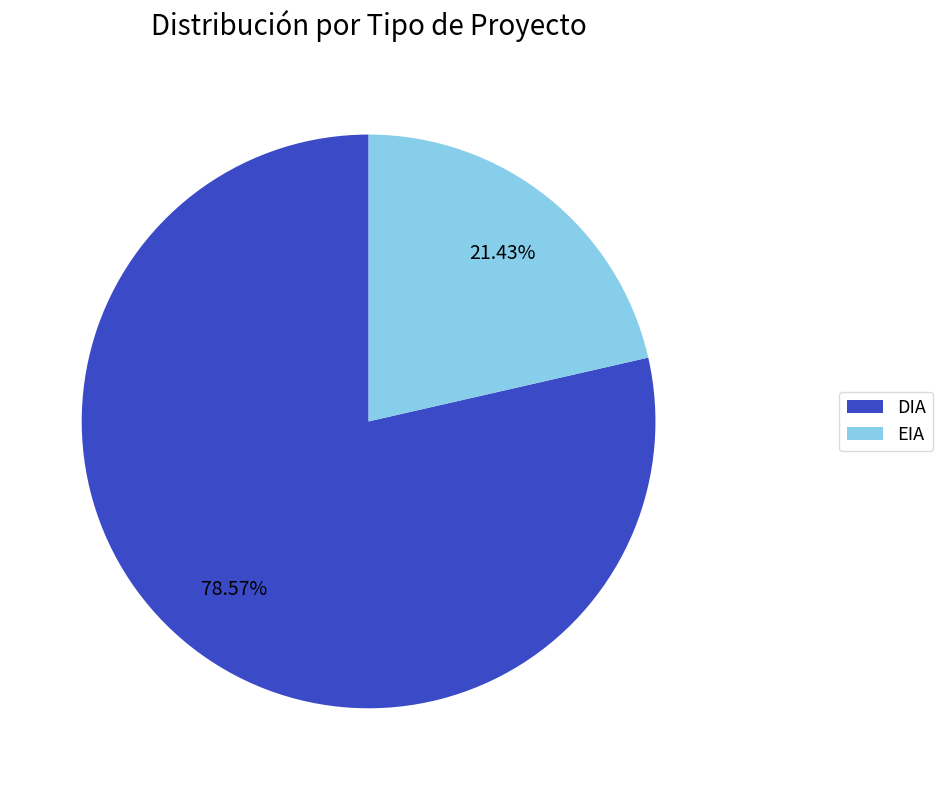

Which has a higher value, DIA or EIA?

DIA